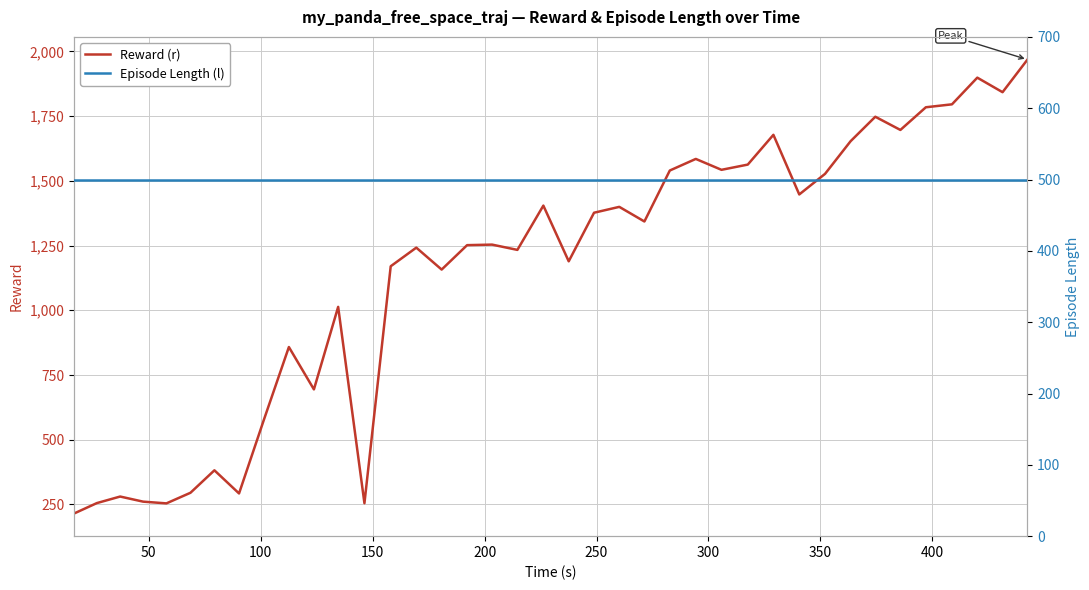

What is the label of the 3rd point from the left?

100